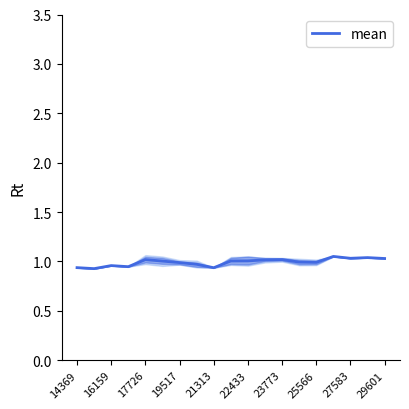

True or false: mean has a value of 1.0 at 23773.

True